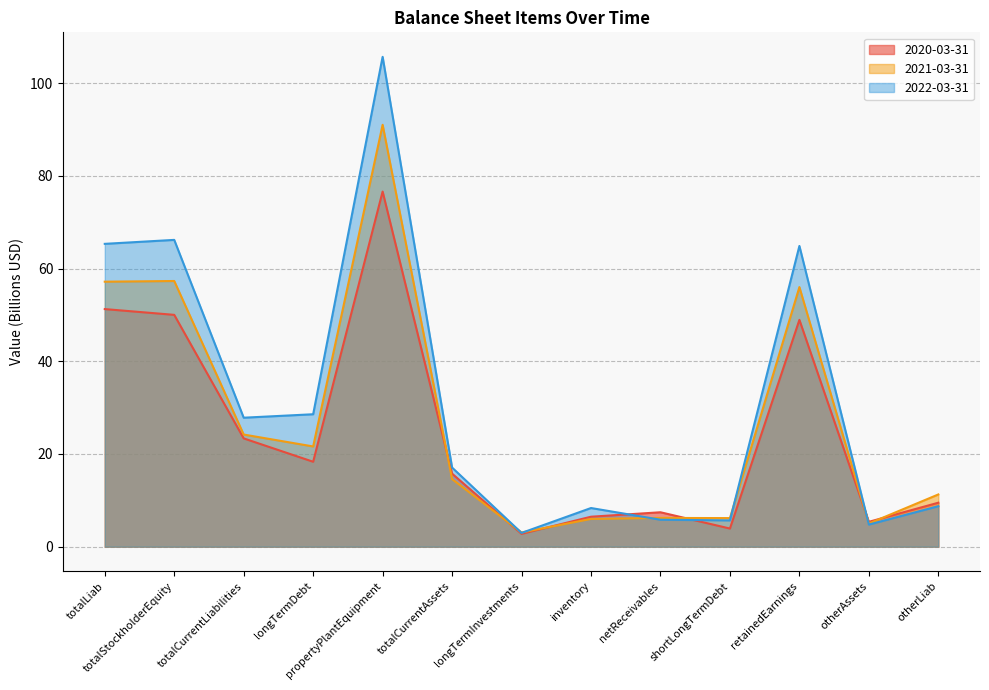

True or false: 2022-03-31 has more than 1 interior local peaks.

True